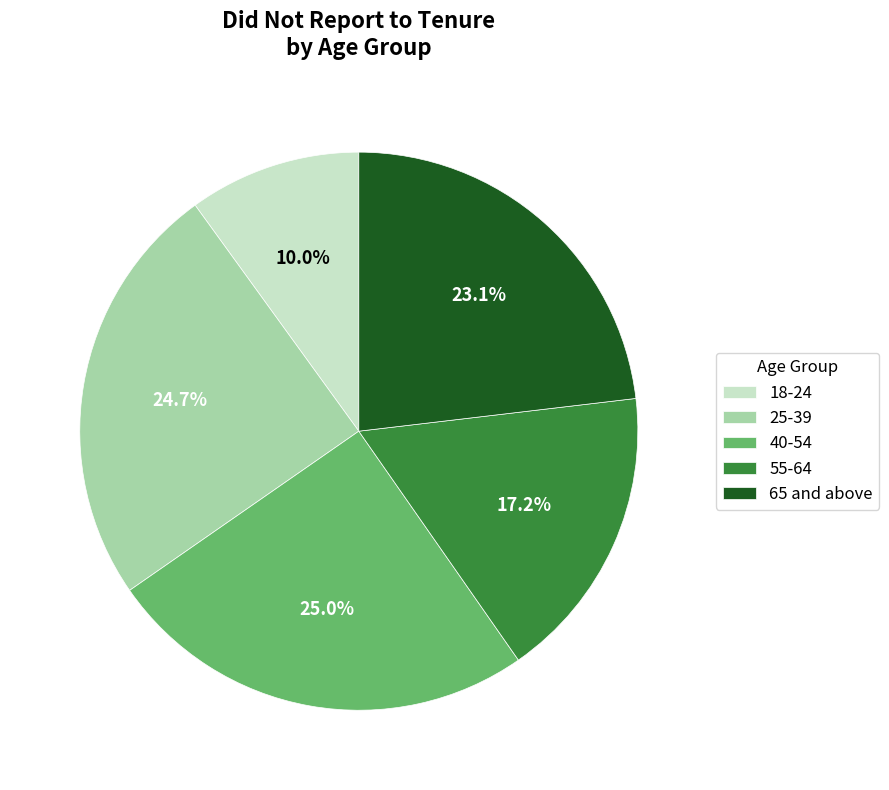

How many slices are in this pie chart?

5